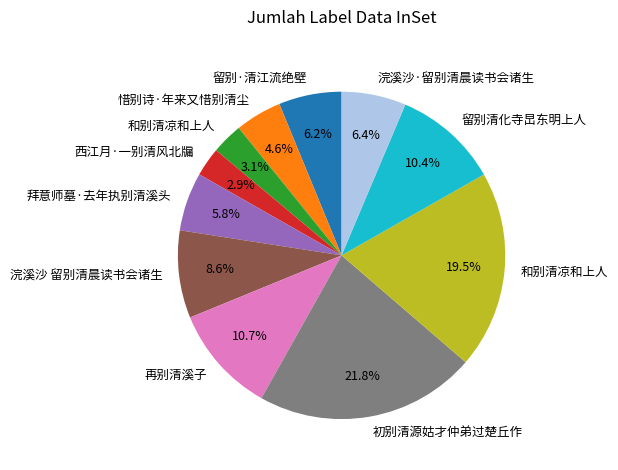

How many slices are in this pie chart?

11